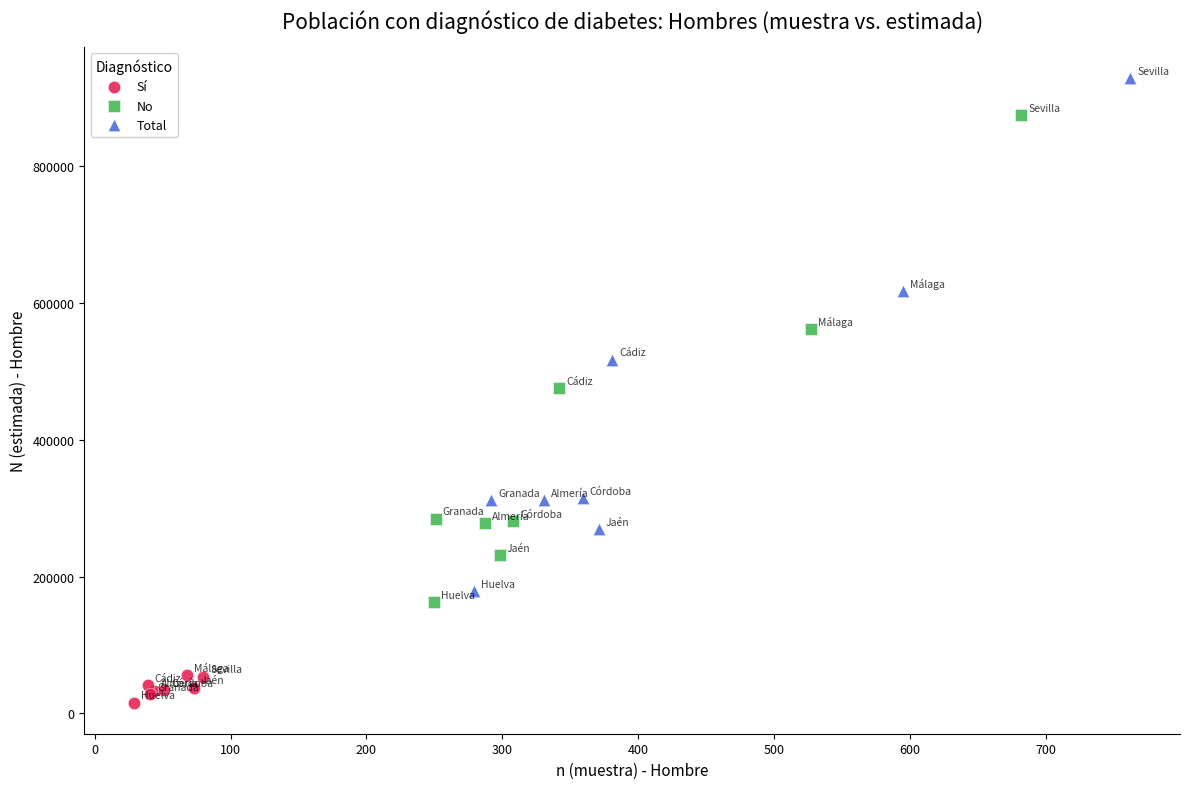

Which series has the widest spread of Y values?

Total